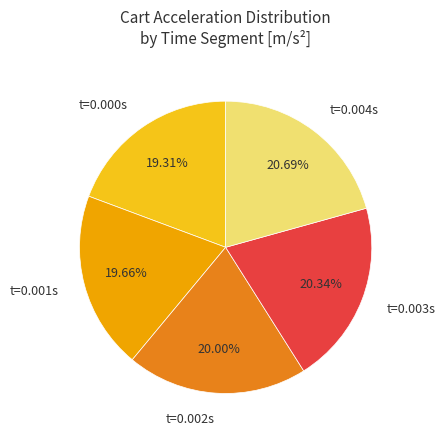

Do t=0.002s and t=0.003s together represent more than half of the pie?

No